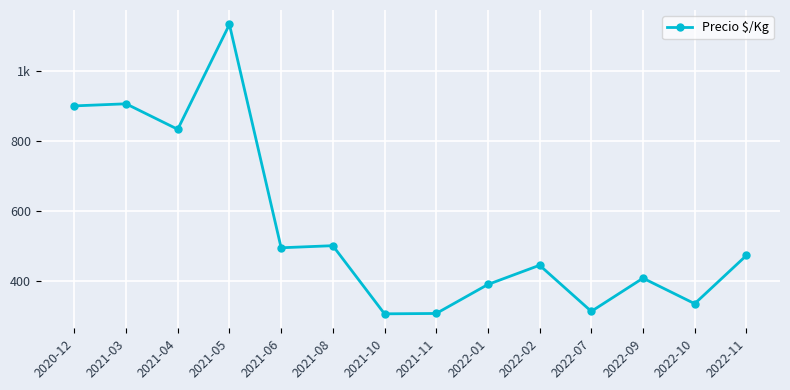

What is the change in value from 2021-04 to 2021-05?

+300